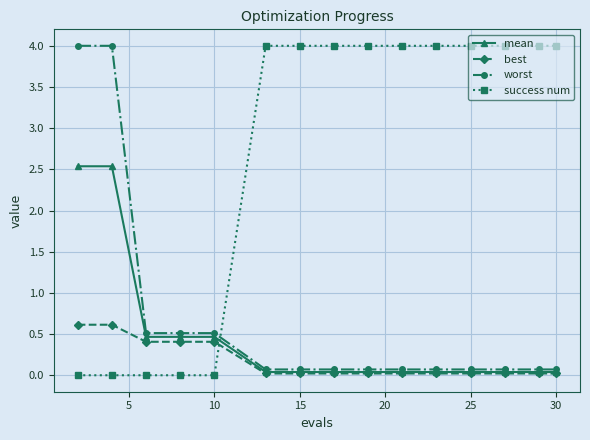

How many times do success num and mean cross each other?

1